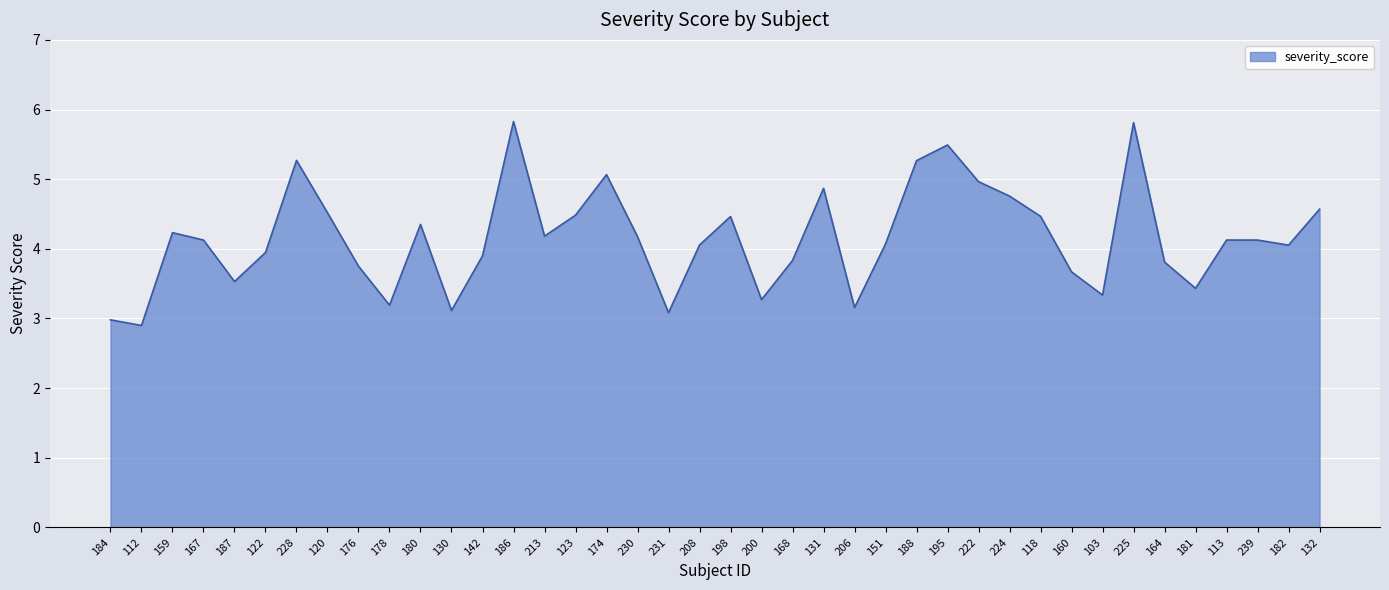

What is the average value?

4.2